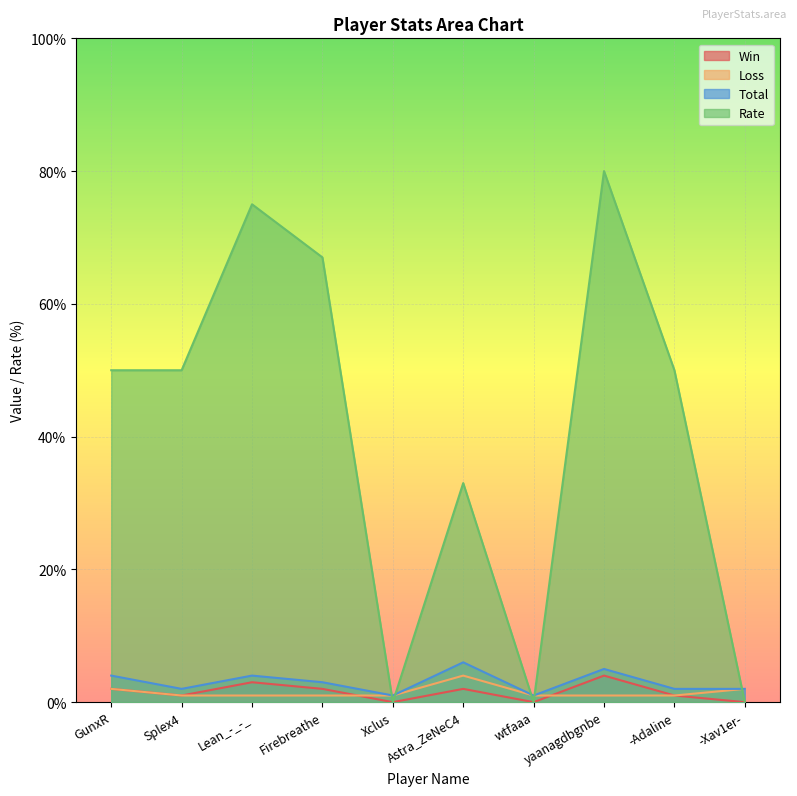

After their last crossing, which series has the higher values: Rate or Total?

Total